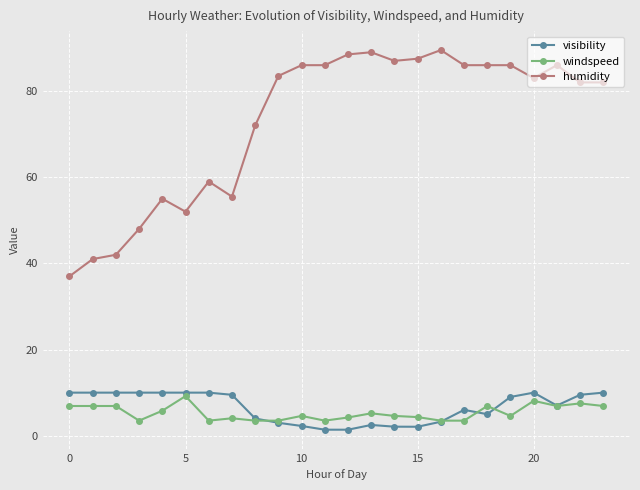

True or false: visibility has more than 2 points higher than both neighbors.

True